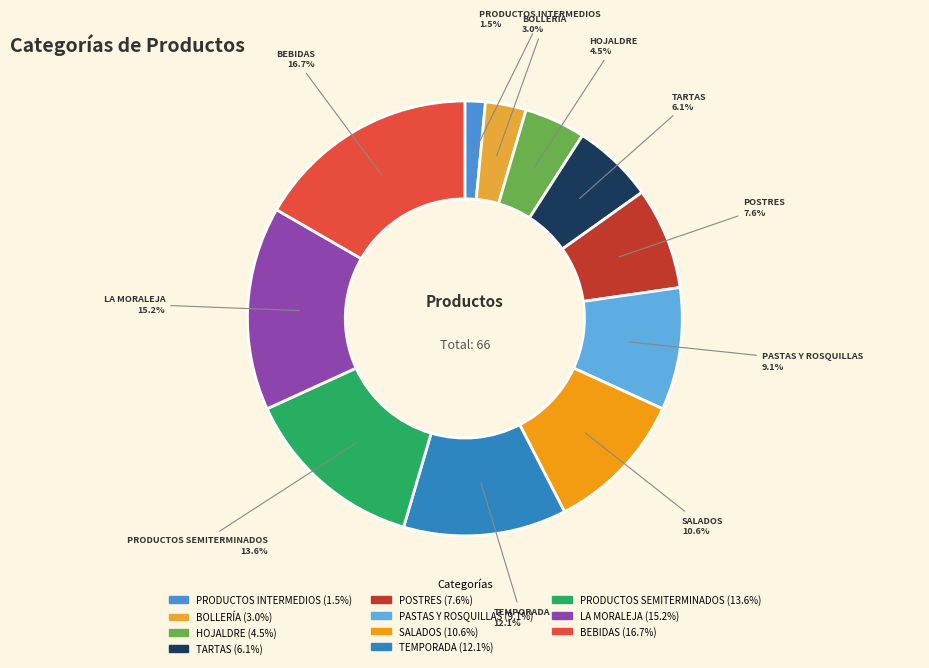

Is there a majority slice in this chart?

No